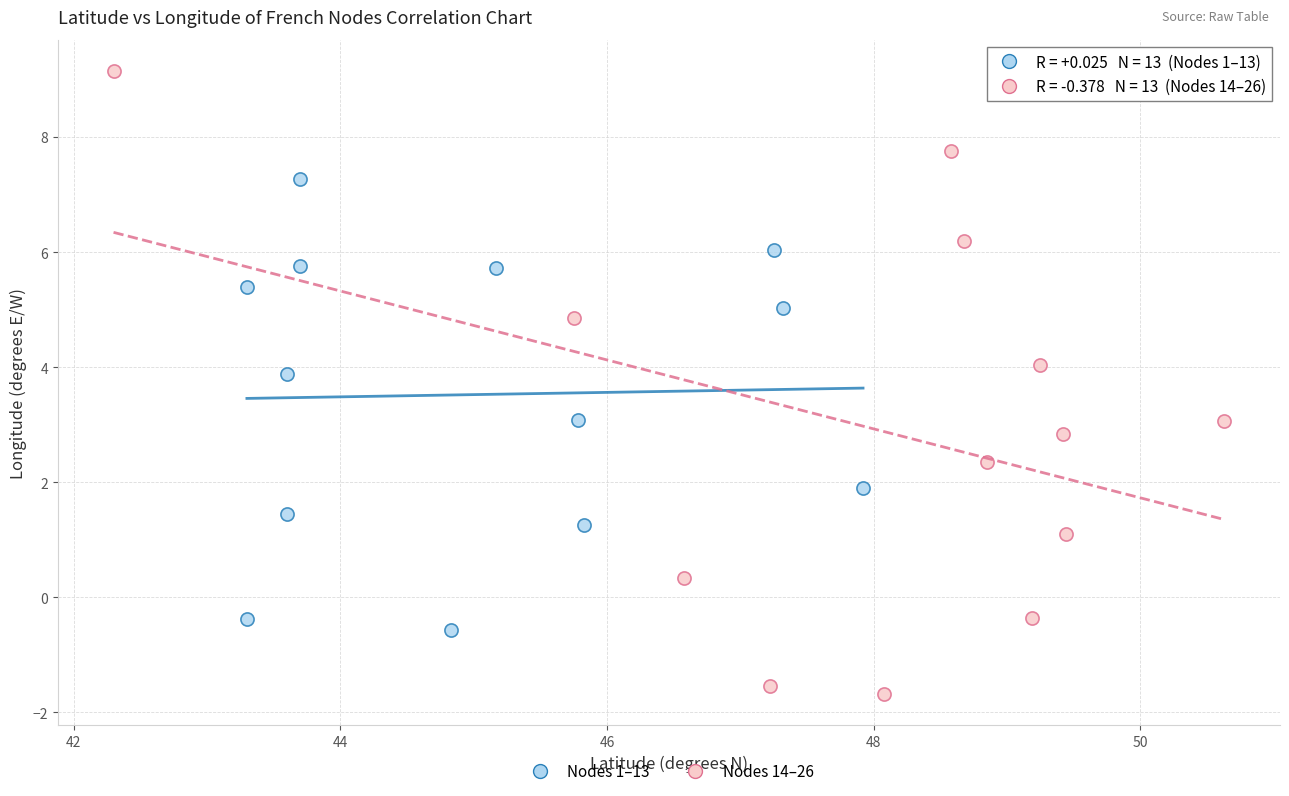

Which series contains the lowest Y value?

Nodes 14–26